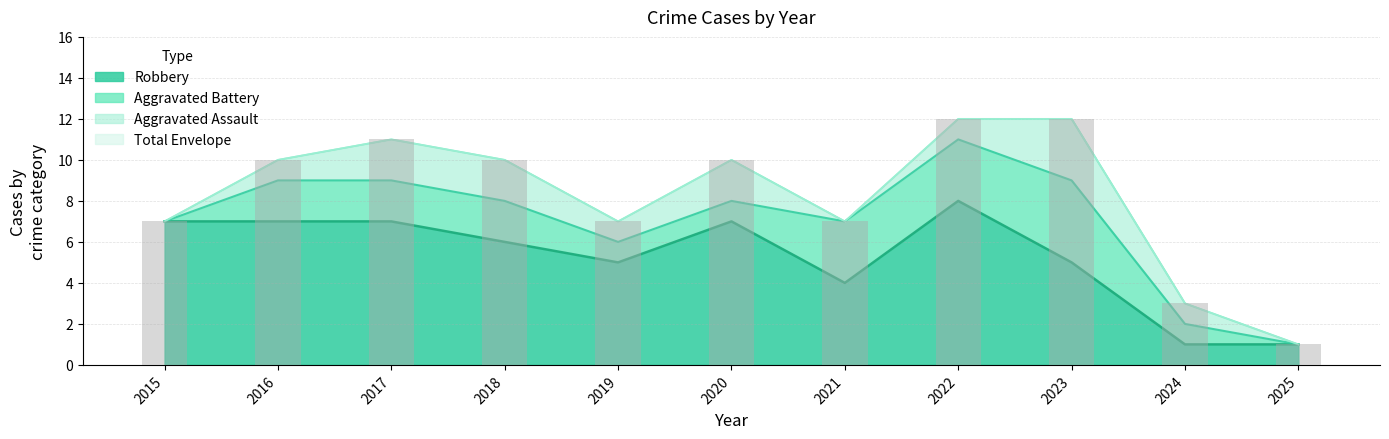

What is the average value?

8